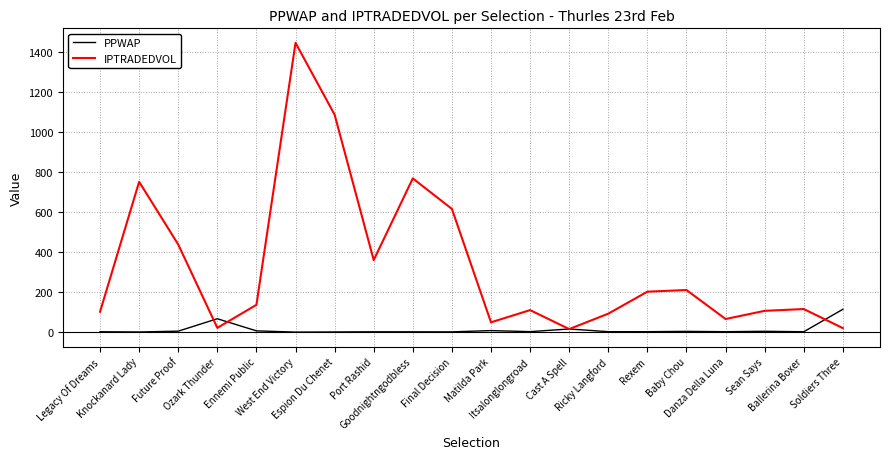

Which category has the highest value across all series?

West End Victory